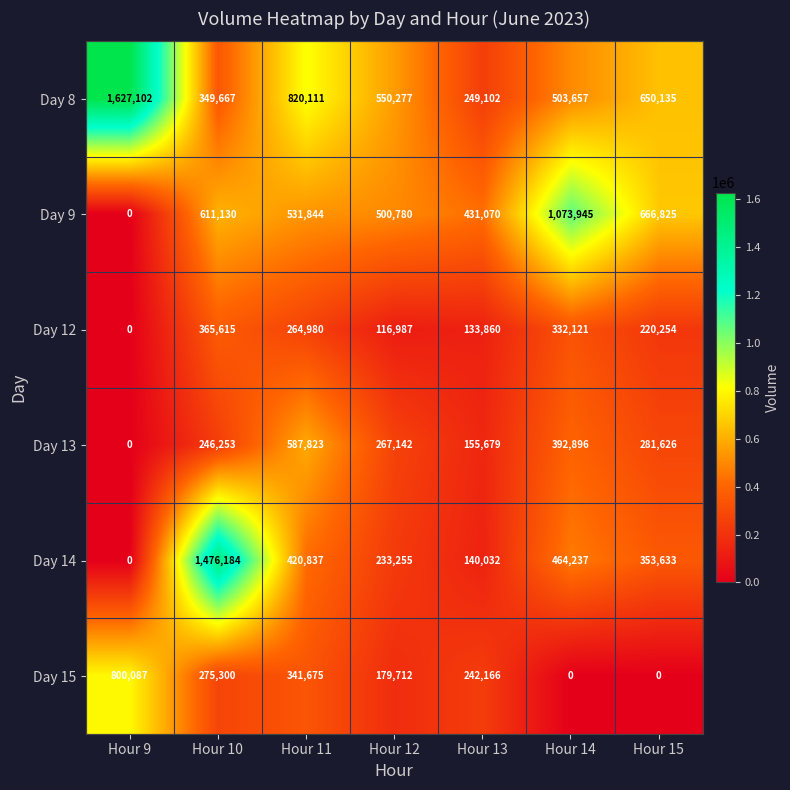

Rank the series by their maximum value, from highest to lowest.

Day 8, Day 14, Day 9, Day 15, Day 13, Day 12